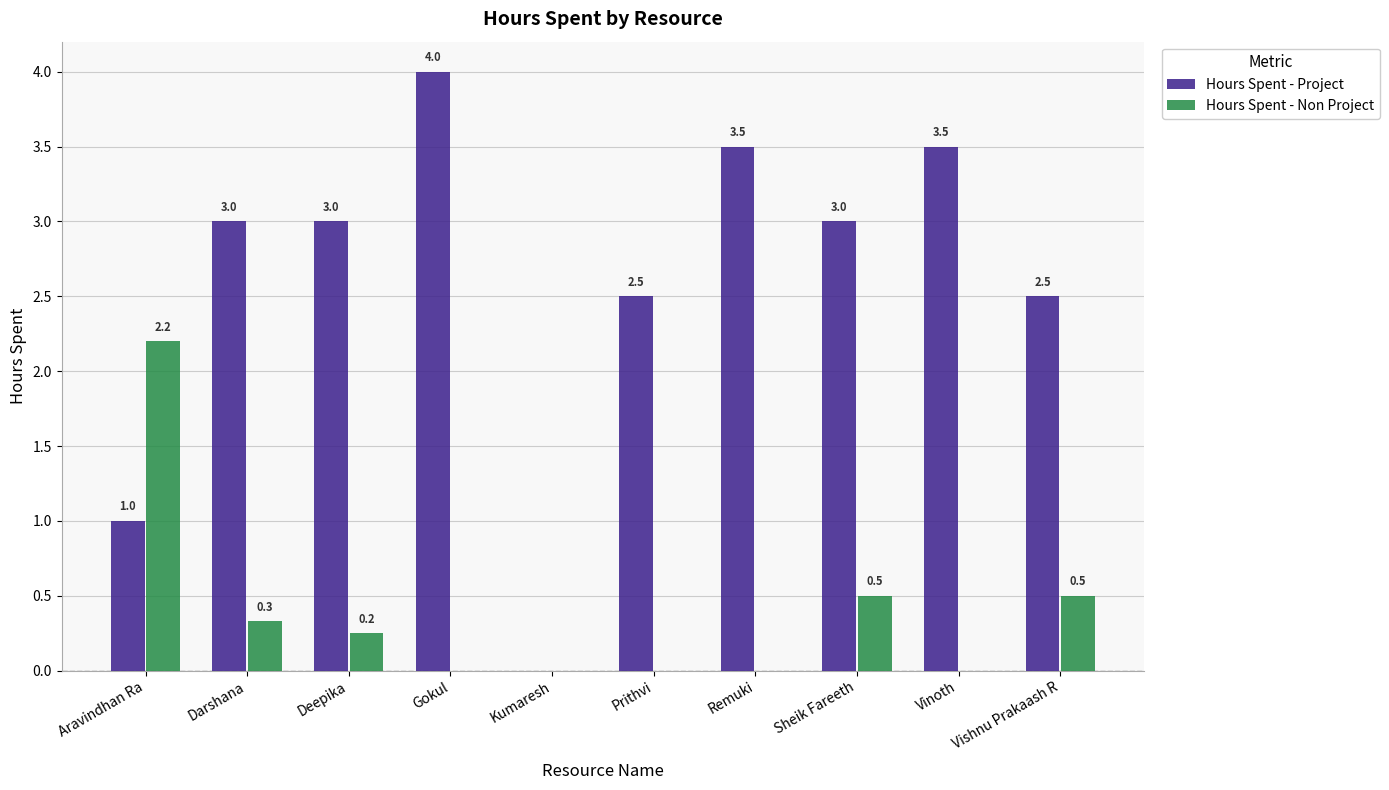

What are all the series names shown in the legend?

Hours Spent - Project, Hours Spent - Non Project